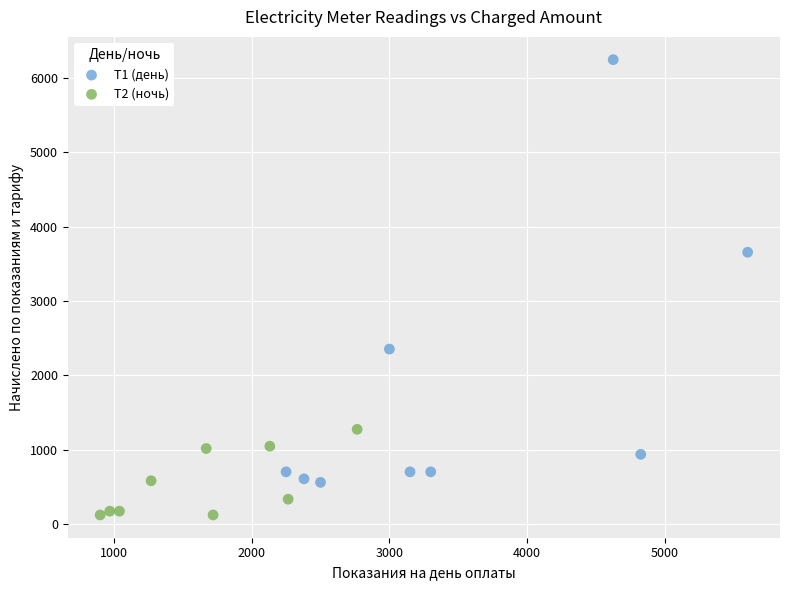

Which series contains the highest Y value?

Т1 (день)